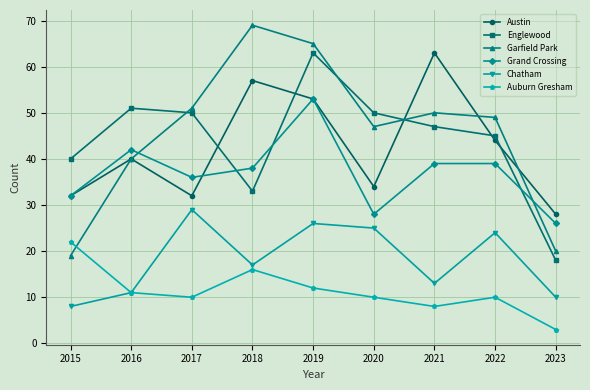

Reading left to right, transcribe all the data shown in this chart.

Austin: 32	40	32	57	53	34	63	44	28
Englewood: 40	51	50	33	63	50	47	45	18
Garfield Park: 19	40	51	69	65	47	50	49	20
Grand Crossing: 32	42	36	38	53	28	39	39	26
Chatham: 8	11	29	17	26	25	13	24	10
Auburn Gresham: 22	11	10	16	12	10	8	10	3